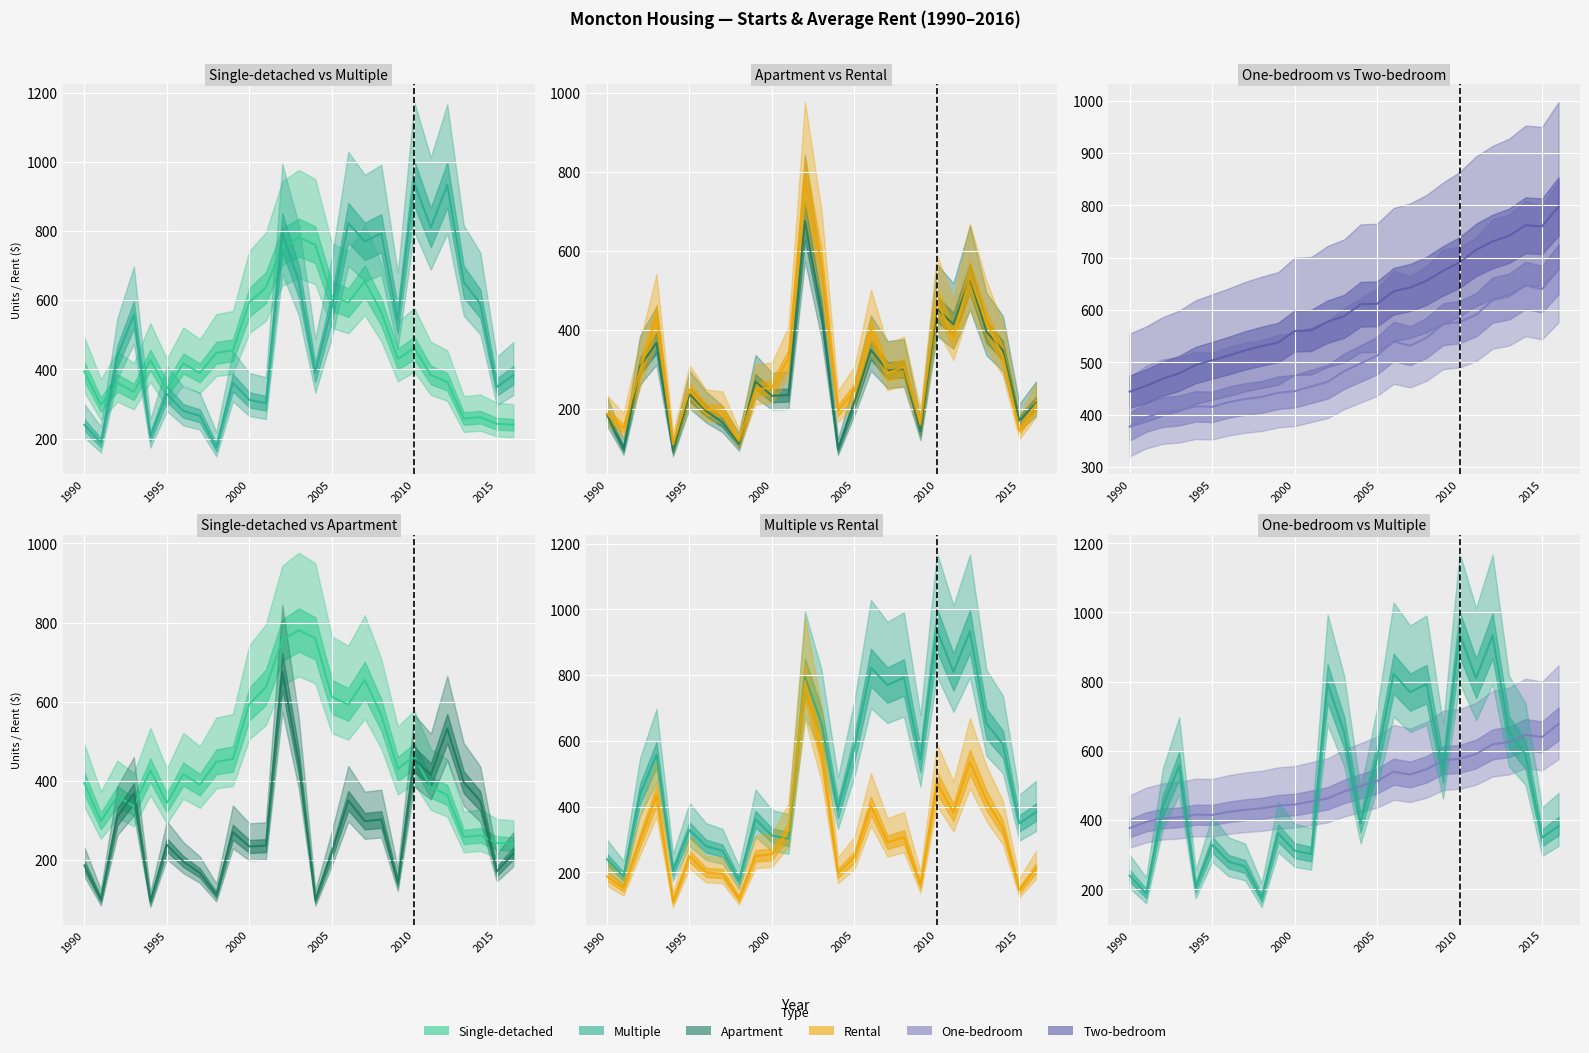

The Multiple series shows 416 at 2000. True or false?

False